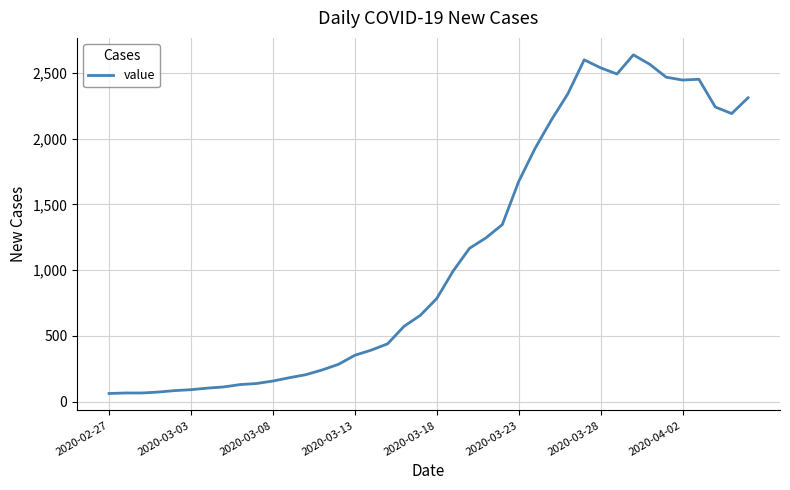

What is the difference between the second highest and minimum values?

2539